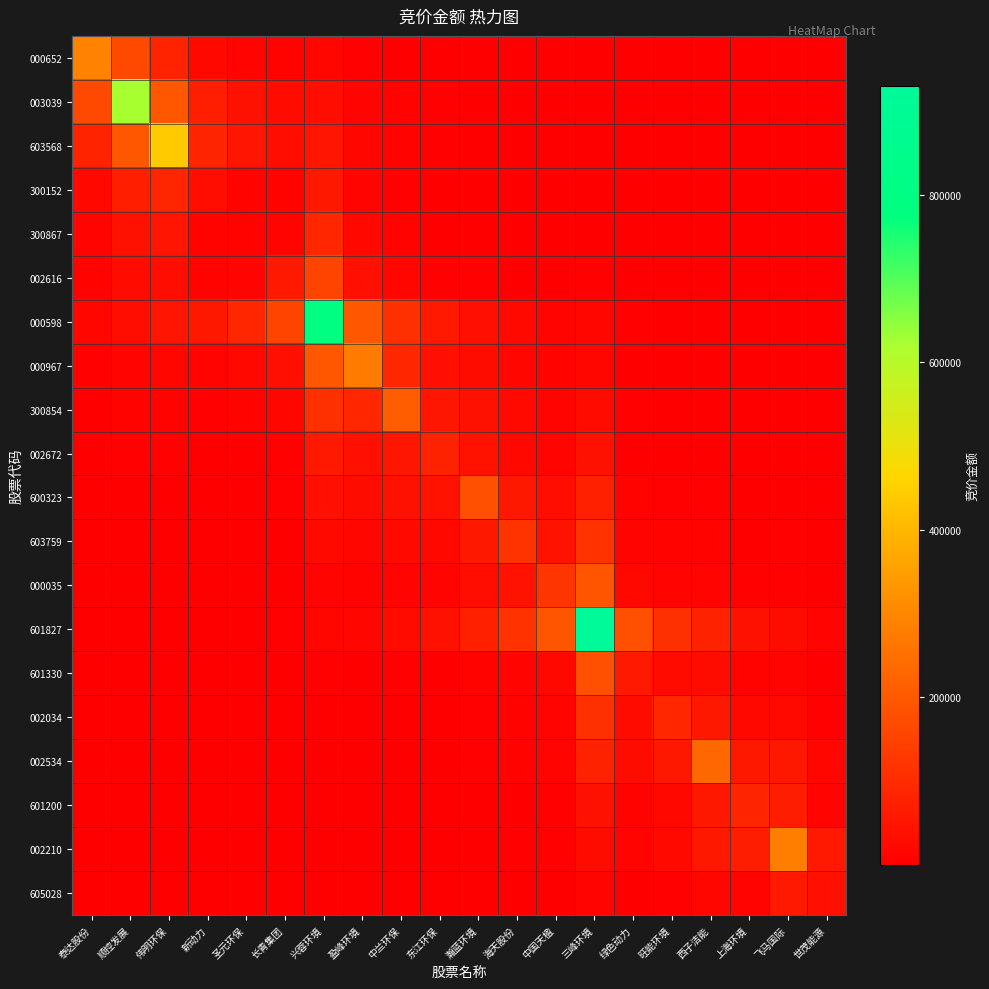

How many distinct data groups are displayed?

20